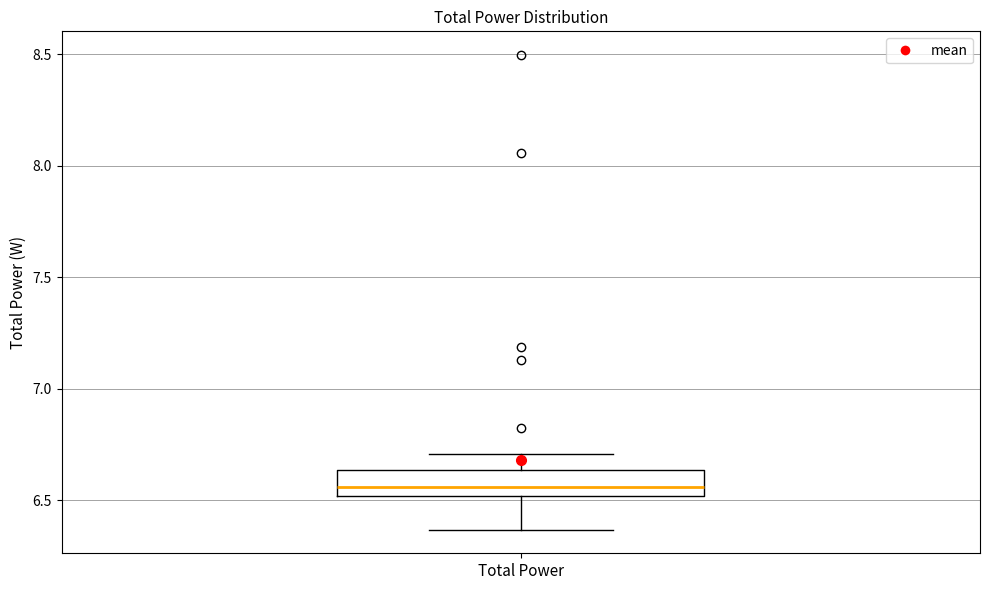

Read this box plot against the y-axis: the position of the median line, the range covered by the box, and the ends of both whiskers. The values are not printed on the chart, so give them approximately, as read against the axis.

median 6.55, box 6.50 to 6.65, whiskers 6.35 to 6.70